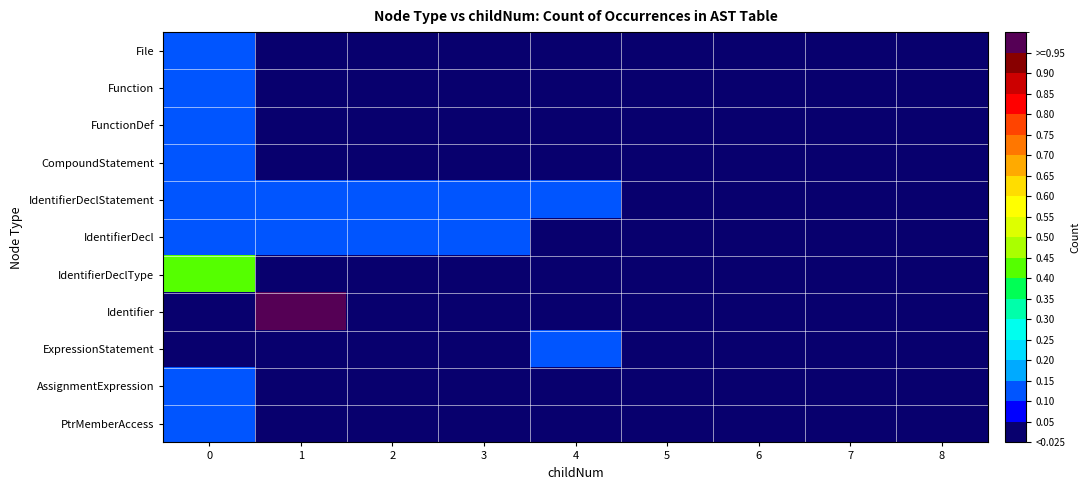

Reading left to right, extract all data points from this chart.

File: 0=0.1	1=0.0	2=0.0	3=0.0	4=0.0	5=0.0	6=0.0	7=0.0	8=0.0
Function: 0=0.1	1=0.0	2=0.0	3=0.0	4=0.0	5=0.0	6=0.0	7=0.0	8=0.0
FunctionDef: 0=0.1	1=0.0	2=0.0	3=0.0	4=0.0	5=0.0	6=0.0	7=0.0	8=0.0
CompoundStatement: 0=0.1	1=0.0	2=0.0	3=0.0	4=0.0	5=0.0	6=0.0	7=0.0	8=0.0
IdentifierDeclStatement: 0=0.1	1=0.1	2=0.1	3=0.1	4=0.1	5=0.0	6=0.0	7=0.0	8=0.0
IdentifierDecl: 0=0.1	1=0.1	2=0.1	3=0.1	4=0.0	5=0.0	6=0.0	7=0.0	8=0.0
IdentifierDeclType: 0=0.4	1=0.0	2=0.0	3=0.0	4=0.0	5=0.0	6=0.0	7=0.0	8=0.0
Identifier: 0=0.0	1=1.0	2=0.0	3=0.0	4=0.0	5=0.0	6=0.0	7=0.0	8=0.0
ExpressionStatement: 0=0.0	1=0.0	2=0.0	3=0.0	4=0.1	5=0.0	6=0.0	7=0.0	8=0.0
AssignmentExpression: 0=0.1	1=0.0	2=0.0	3=0.0	4=0.0	5=0.0	6=0.0	7=0.0	8=0.0
PtrMemberAccess: 0=0.1	1=0.0	2=0.0	3=0.0	4=0.0	5=0.0	6=0.0	7=0.0	8=0.0